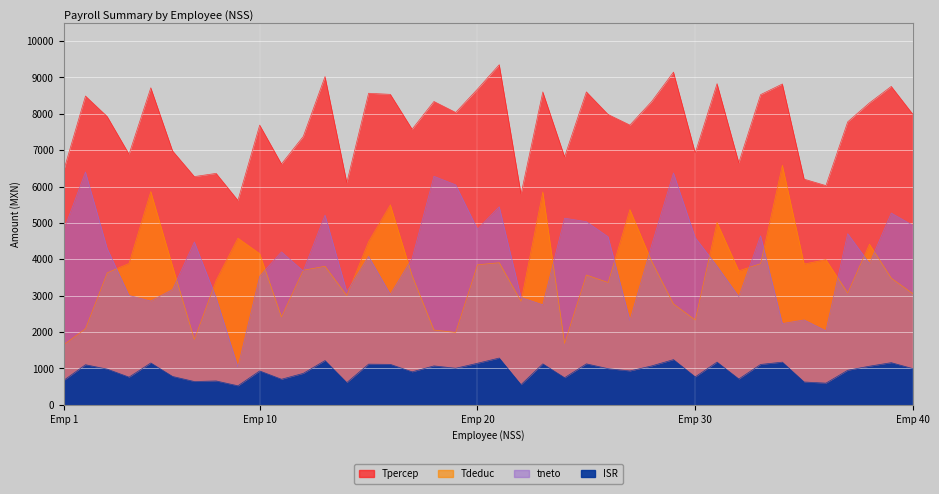

What is the spread (max minus min) of values at AUNE7409286X5?

7474.9